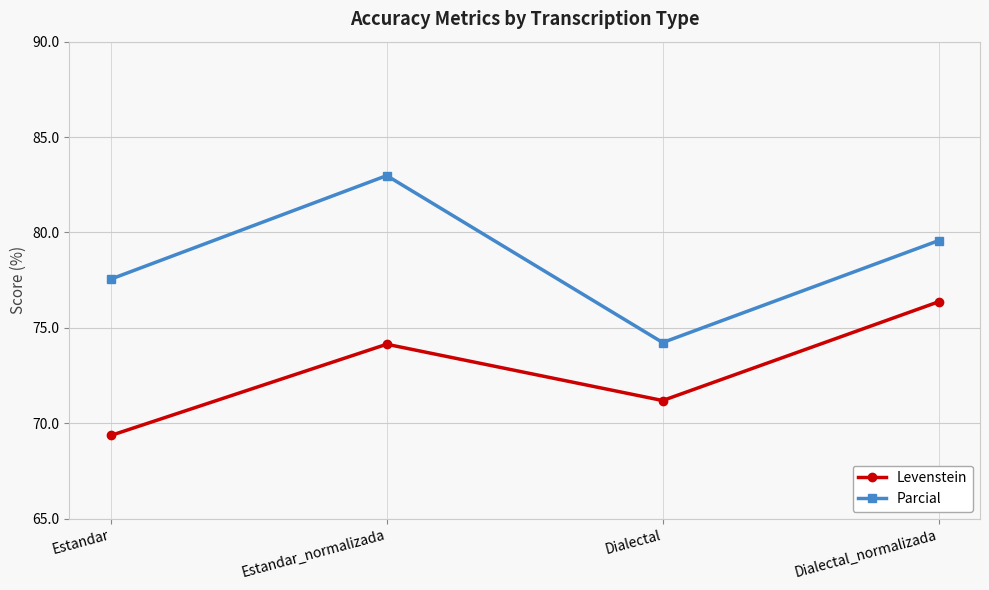

What is the approximate value of Parcial at Dialectal?

74.2